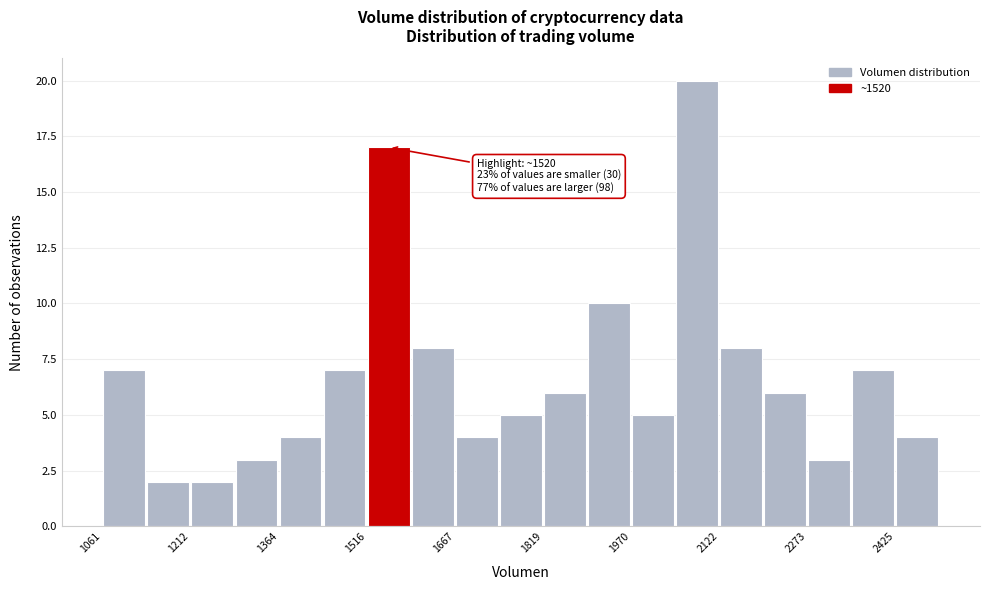

Around what value on the x-axis is the tallest bar? Give the approximate position of its centre, as read against the axis.

2080